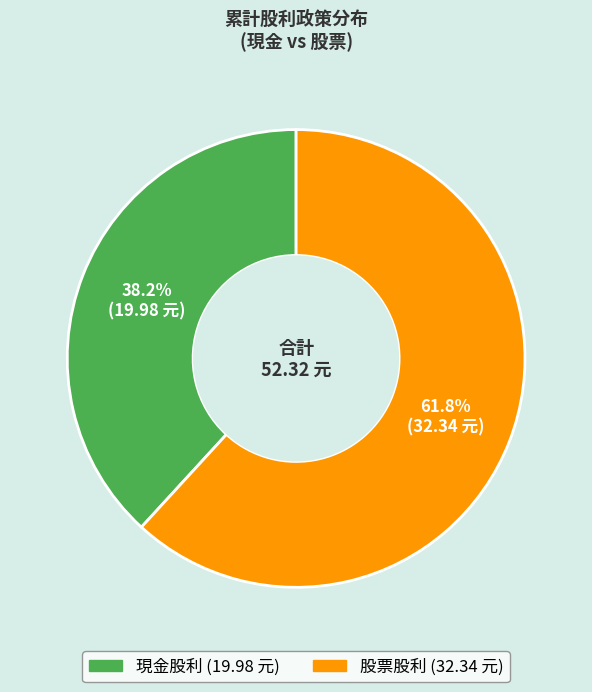

To the nearest percent, what percentage of the pie is 現金股利?

38%